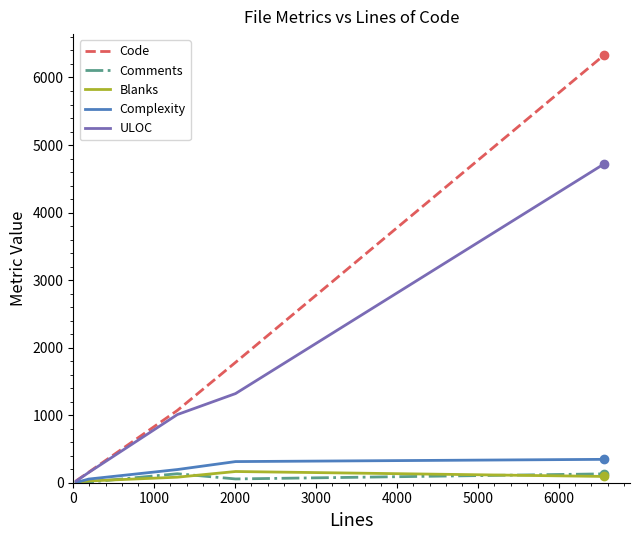

What is the maximum value shown in the chart?

6326